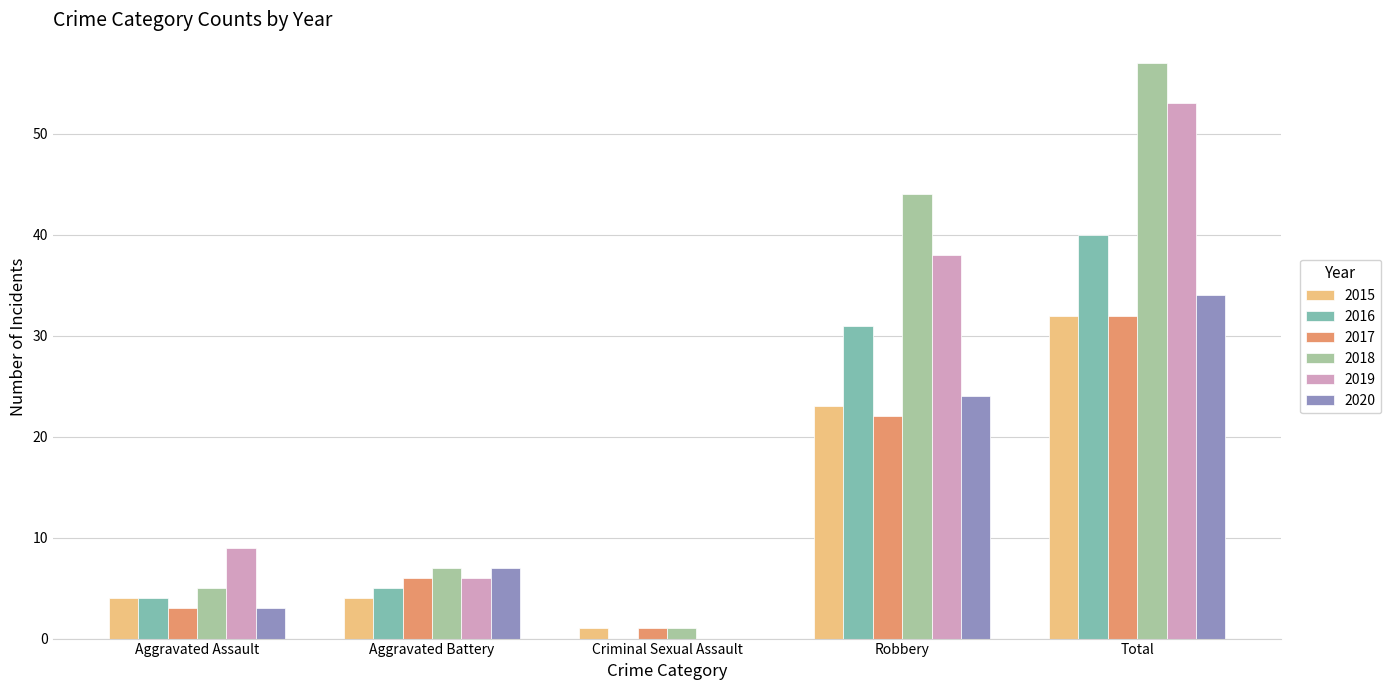

What is the total value across all series at Aggravated Battery?

35